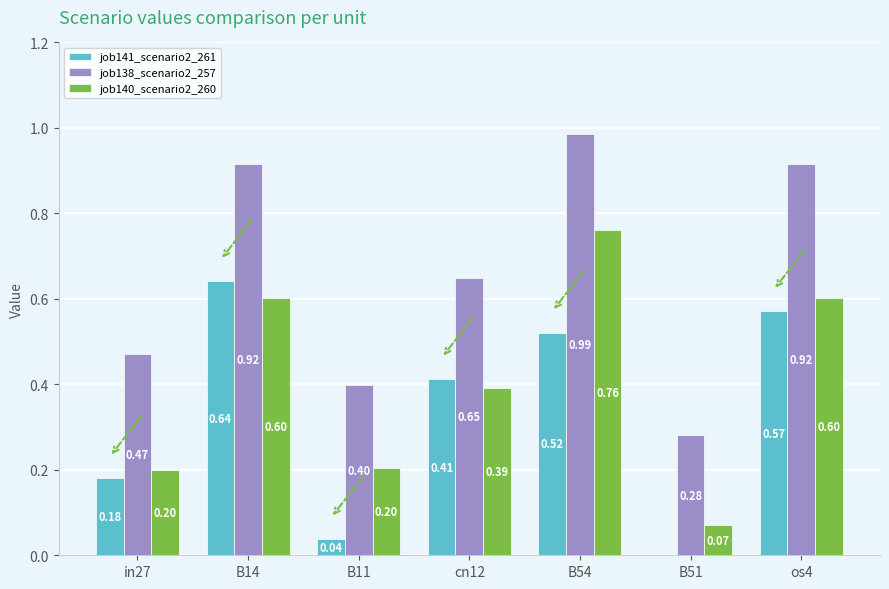

What is the sum of all job140_scenario2_260 values?

2.8